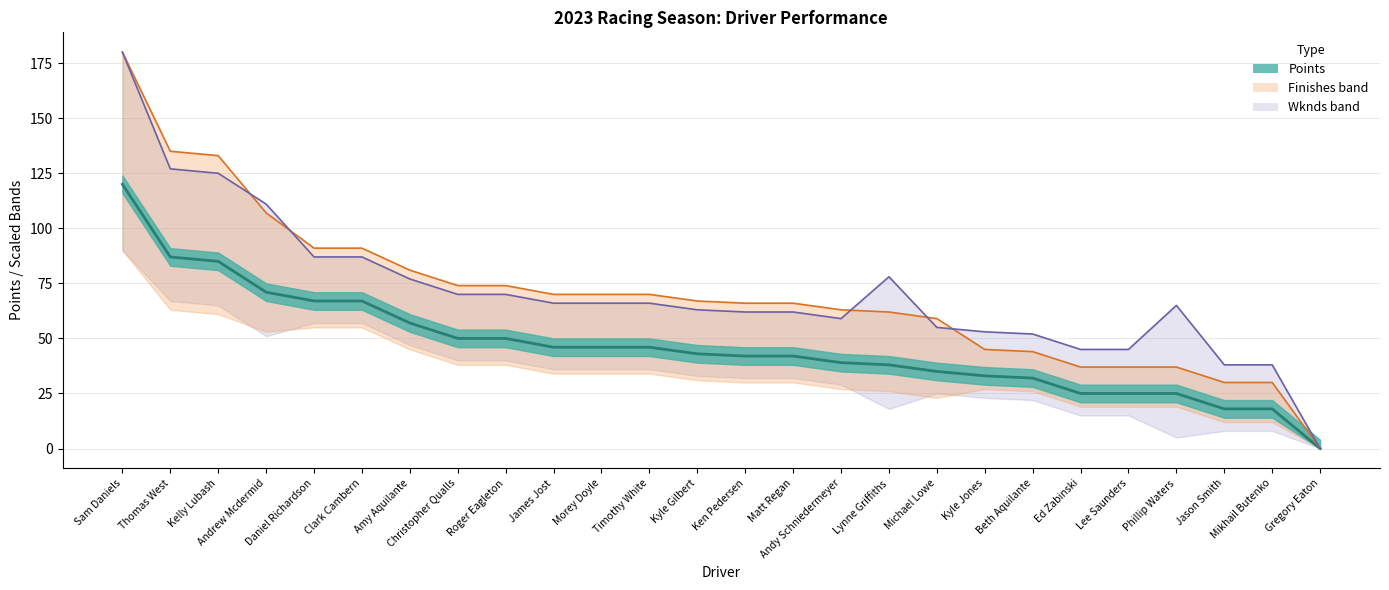

What position from the right is Kelly Lubash?

24